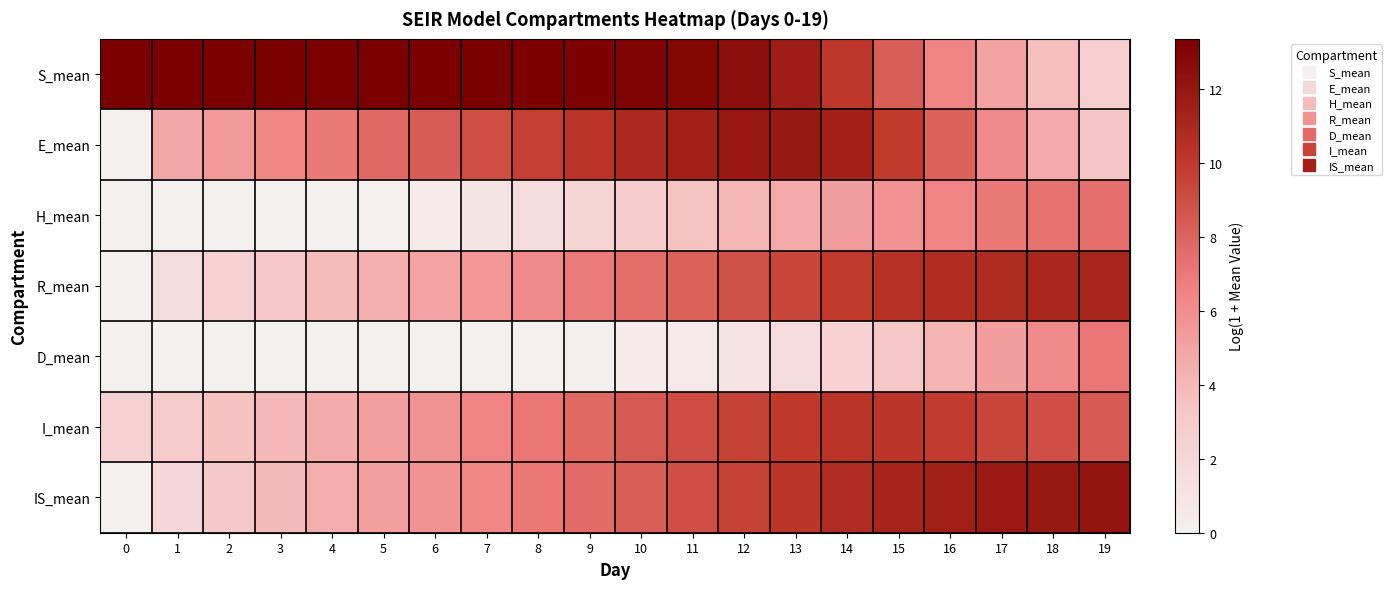

Reading left to right, list all the values displayed in this chart.

S_mean: 0=13.4	1=13.4	2=13.4	3=13.4	4=13.4	5=13.4	6=13.3	7=13.3	8=13.3	9=13.2	10=13.1	11=12.9	12=12.5	13=11.7	14=10.1	15=8.3	16=6.5	17=5.0	18=3.8	19=2.7
E_mean: 0=0.0	1=4.8	2=5.4	3=6.3	4=7.0	5=7.7	6=8.3	7=9.0	8=9.7	9=10.3	10=11.0	11=11.5	12=11.9	13=11.9	14=11.4	15=10.0	16=8.1	17=6.2	18=4.7	19=3.4
H_mean: 0=0.0	1=0.0	2=0.0	3=0.0	4=0.0	5=0.1	6=0.4	7=0.9	8=1.6	9=2.2	10=2.8	11=3.5	12=4.1	13=4.7	14=5.3	15=5.9	16=6.5	17=6.9	18=7.3	19=7.4
R_mean: 0=0.0	1=1.6	2=2.5	3=3.2	4=3.8	5=4.4	6=5.0	7=5.6	8=6.2	9=6.9	10=7.5	11=8.2	12=8.8	13=9.4	14=10.0	15=10.4	16=10.7	17=10.9	18=11.0	19=11.2
D_mean: 0=0.0	1=0.0	2=0.0	3=0.0	4=0.0	5=0.0	6=0.0	7=0.0	8=0.1	9=0.2	10=0.4	11=0.7	12=1.1	13=1.7	14=2.4	15=3.2	16=4.2	17=5.2	18=6.2	19=7.1
I_mean: 0=2.5	1=2.9	2=3.6	3=4.0	4=4.6	5=5.2	6=5.8	7=6.4	8=7.1	9=7.8	10=8.4	11=9.0	12=9.6	13=10.1	14=10.3	15=10.2	16=9.9	17=9.4	18=9.0	19=8.5
IS_mean: 0=0.0	1=2.0	2=3.0	3=3.9	4=4.5	5=5.2	6=5.8	7=6.4	8=7.0	9=7.6	10=8.3	11=8.9	12=9.6	13=10.2	14=10.8	15=11.2	16=11.6	17=11.8	18=12.0	19=12.1